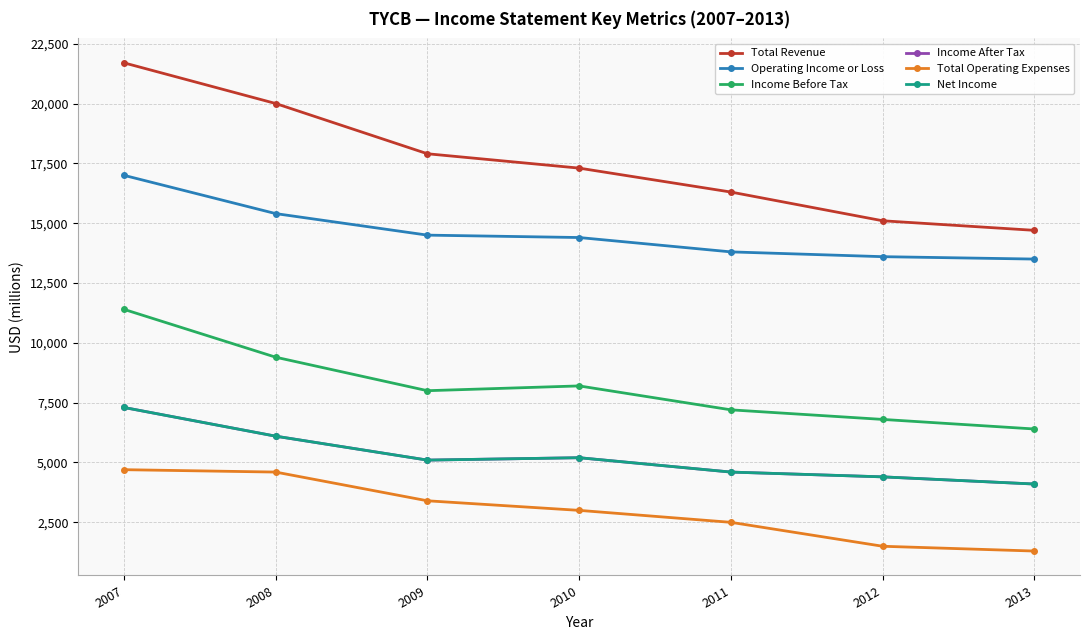

At how many categories does at least one series exceed 9508?

7